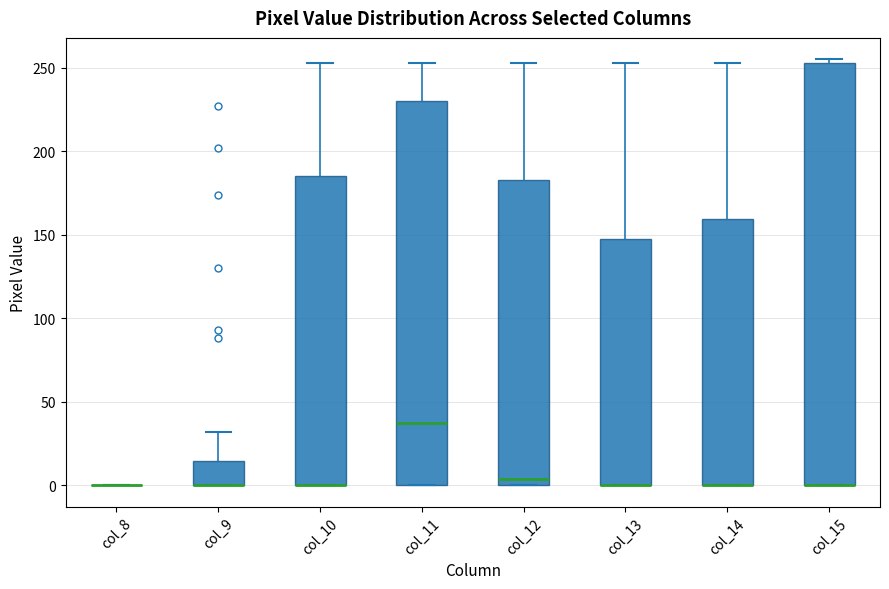

Reading left to right, read every box against the y-axis: the position of its median line, the range the box covers, and the ends of its whiskers. The values are not printed on the chart, so give them approximately, as read against the axis.

col_8: box collapsed to a line at 0, whiskers 0 to 0
col_9: median 0 (drawn on the box's lower edge), box 0 to 15, whiskers 0 to 30
col_10: median 0 (drawn on the box's lower edge), box 0 to 185, whiskers 0 to 255
col_11: median 35, box 0 to 230, whiskers 0 to 255
col_12: median 5, box 0 to 185, whiskers 0 to 255
col_13: median 0 (drawn on the box's lower edge), box 0 to 150, whiskers 0 to 255
col_14: median 0 (drawn on the box's lower edge), box 0 to 160, whiskers 0 to 255
col_15: median 0 (drawn on the box's lower edge), box 0 to 255, whiskers 0 to 255 (just above the box's upper edge)